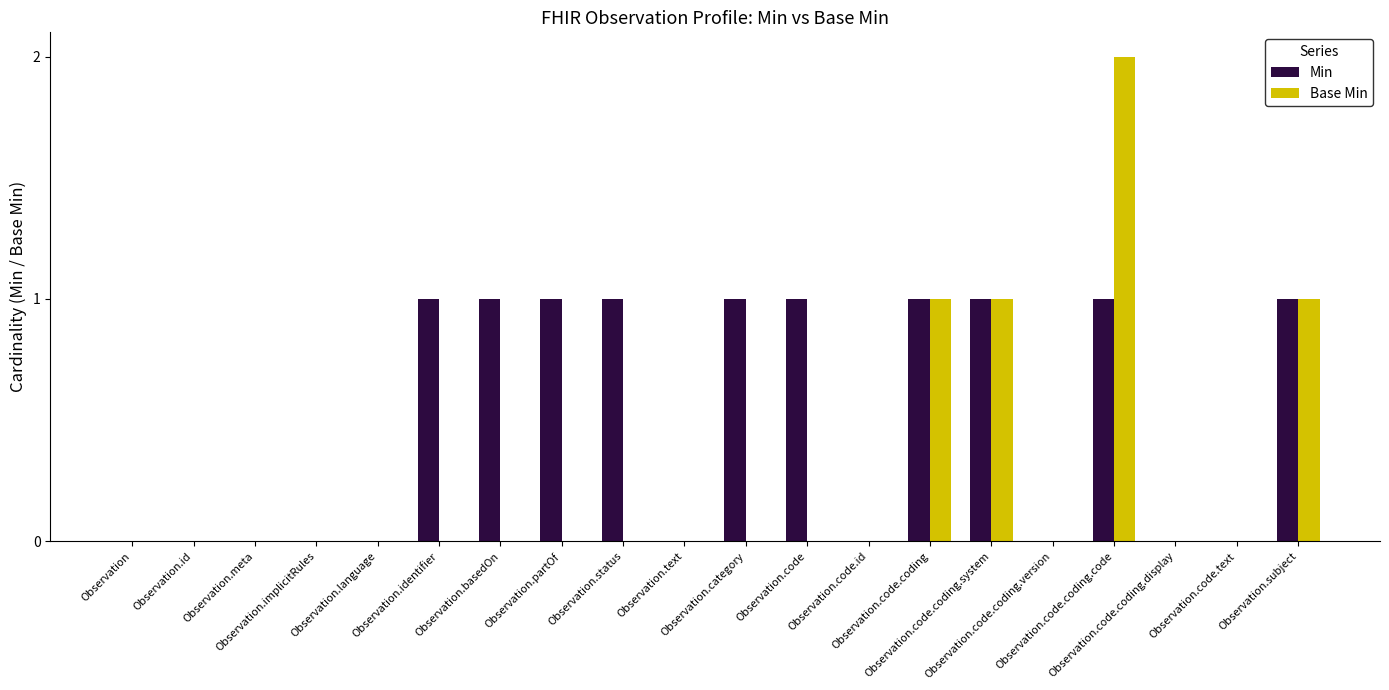

Which series has the largest total across all categories?

Min